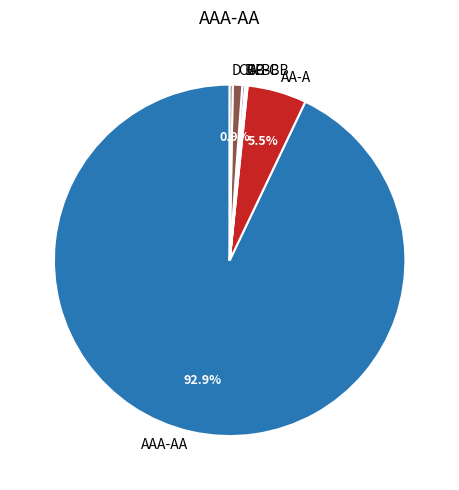

To the nearest percent, what is the combined percentage of AAA-AA and D?

93%